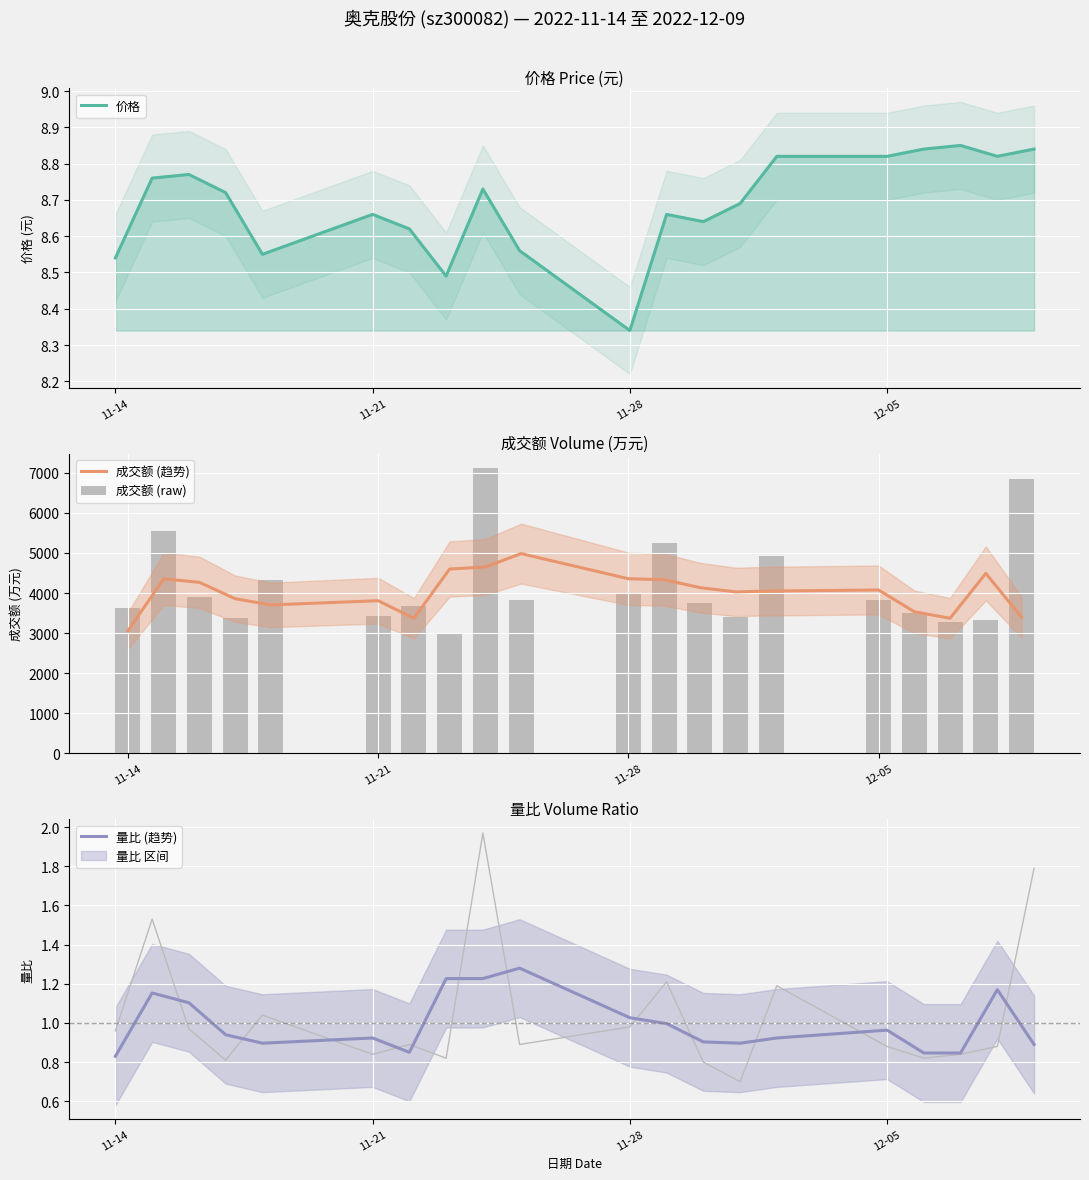

Reading right to left, what are all the values shown in this chart?

价格: 8.8	8.8	8.8	8.8	8.8	8.8	8.7	8.6	8.7	8.3	8.6	8.7	8.5	8.6	8.7	8.6	8.7	8.8	8.8	8.5
成交额 (趋势): 3395.7	4490.3	3369.7	3531.7	4075.7	4049.3	4028.0	4135.0	4332.3	4357.0	4984.0	4649.7	4599.0	3369.3	3808.0	3703.0	3857.3	4267.0	4353.3	3056.0
成交额 (raw): 6852.0	3335.0	3284.0	3490.0	3821.0	4916.0	3411.0	3757.0	5237.0	4003.0	3831.0	7118.0	3000.0	3679.0	3429.0	4316.0	3364.0	3892.0	5545.0	3623.0
量比 (趋势): 0.9	1.2	0.8	0.8	1.0	0.9	0.9	0.9	1.0	1.0	1.3	1.2	1.2	0.8	0.9	0.9	0.9	1.1	1.2	0.8